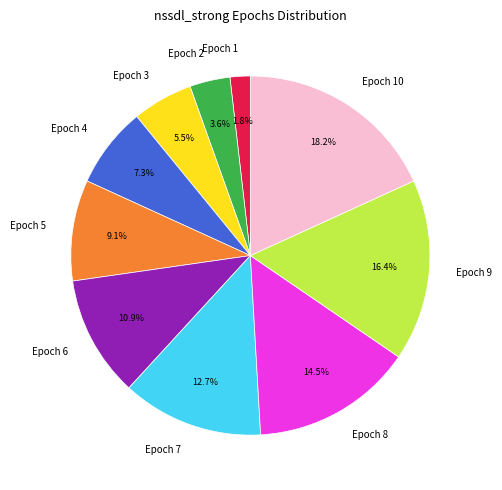

Count the number of slices in the pie.

10